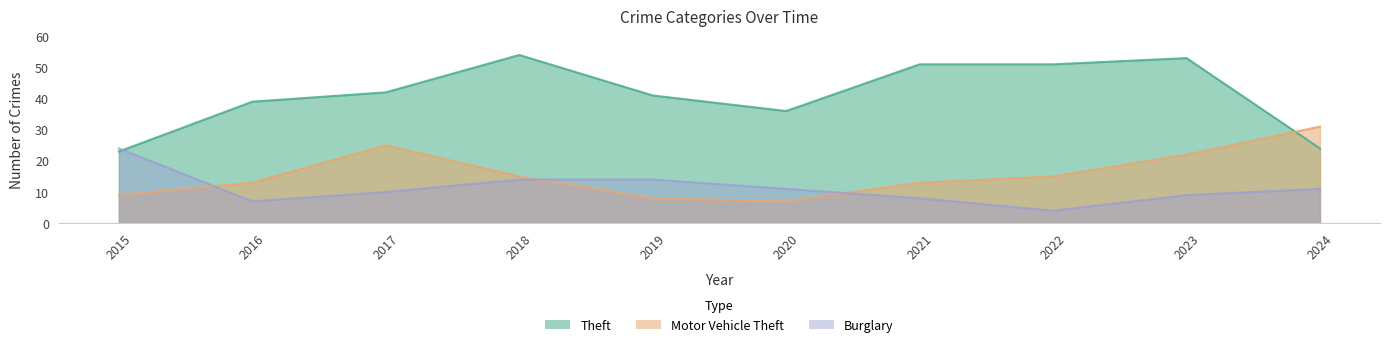

What is the greatest value displayed?

54